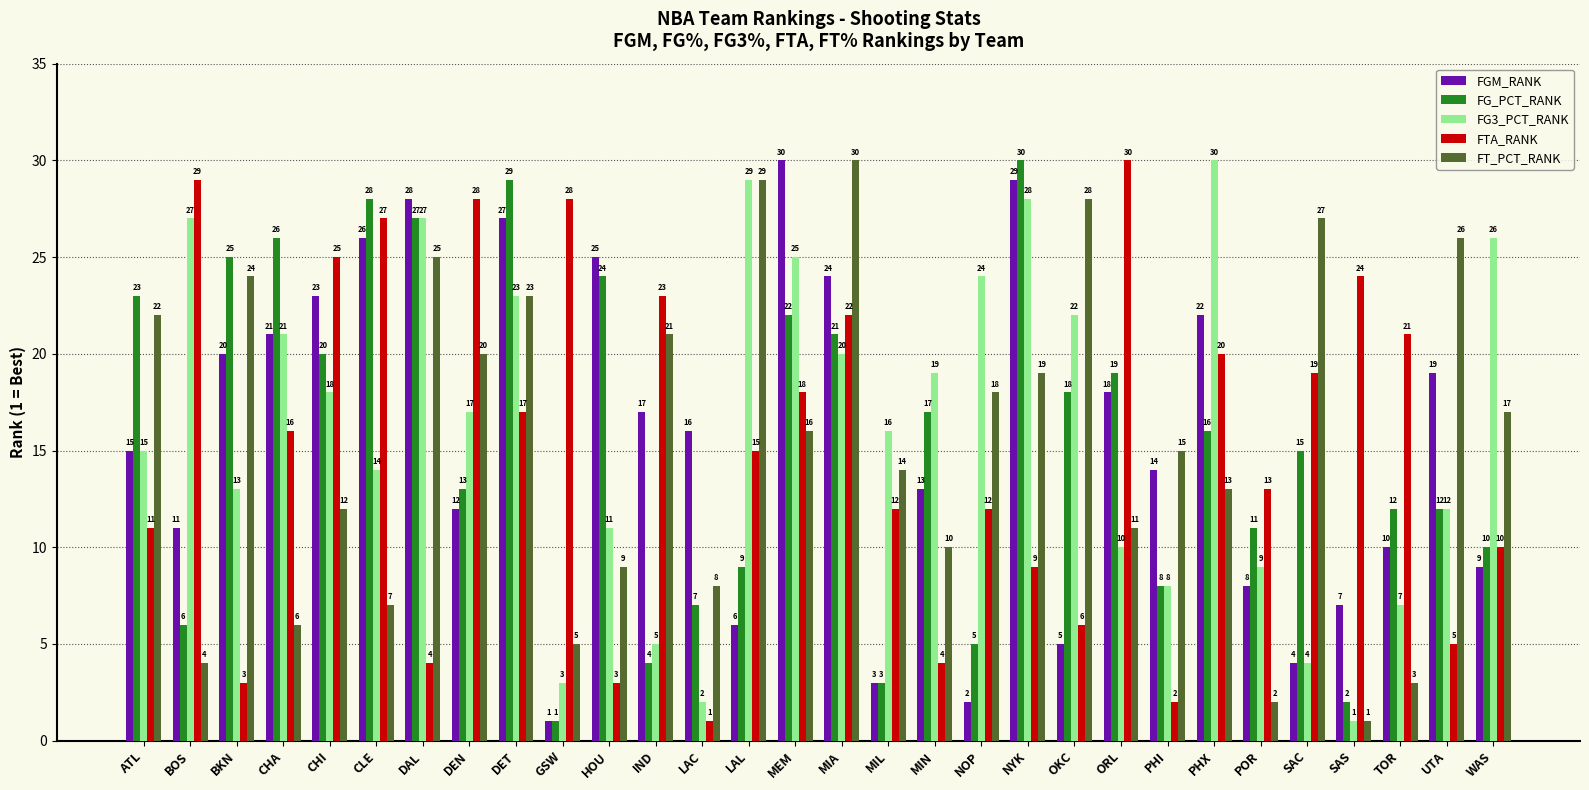

At which label does FGM_RANK reach its minimum?

GSW